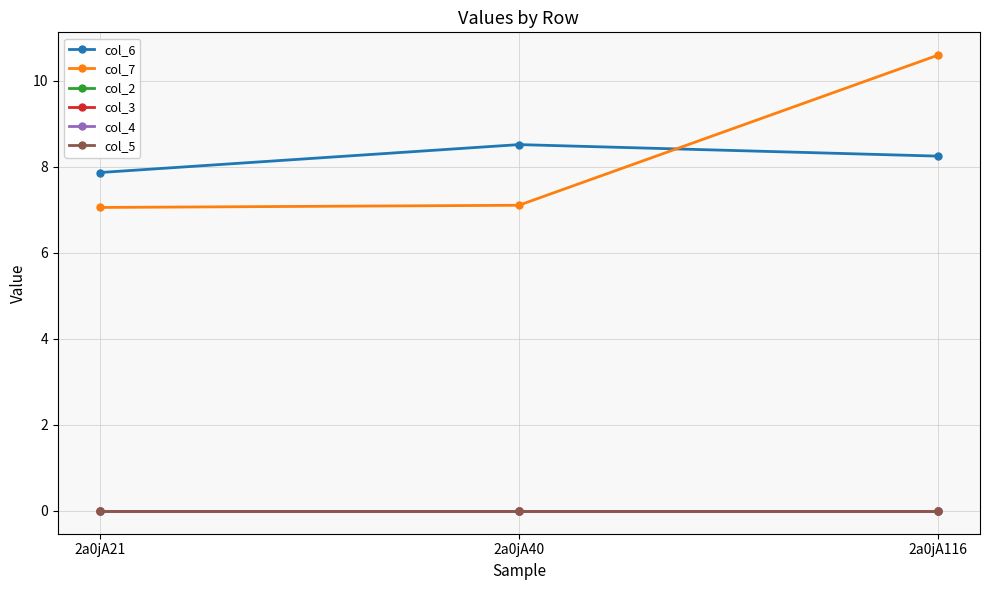

True or false: col_2 has a value of 0.0 at 2a0jA40.

True